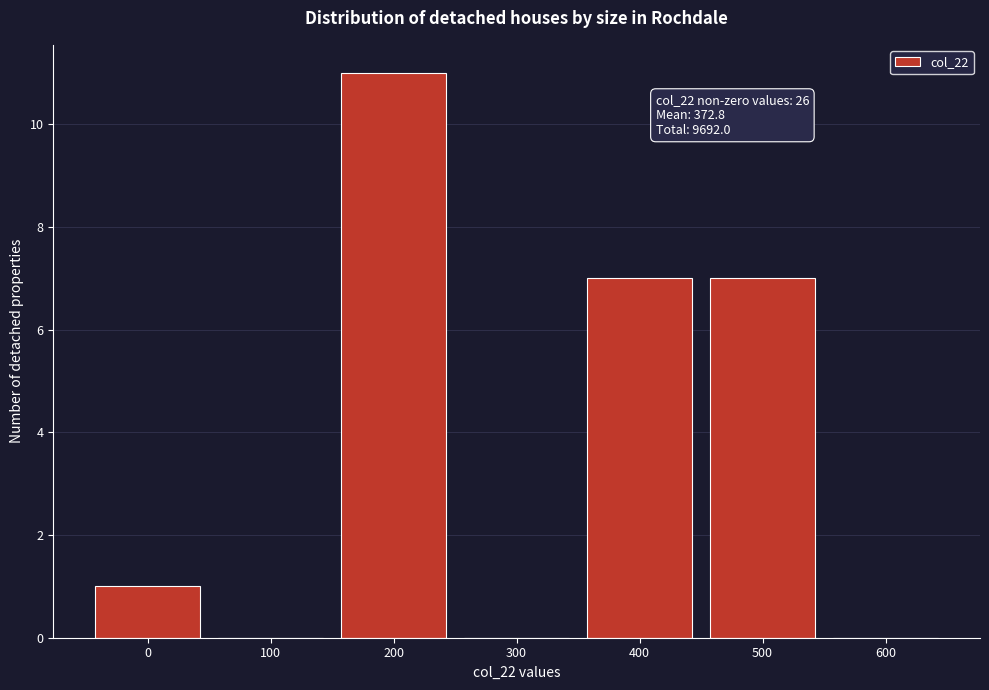

Reading left to right, list all the values displayed in this chart.

0=1	100=0	200=11	300=0	400=7	500=7	600=0